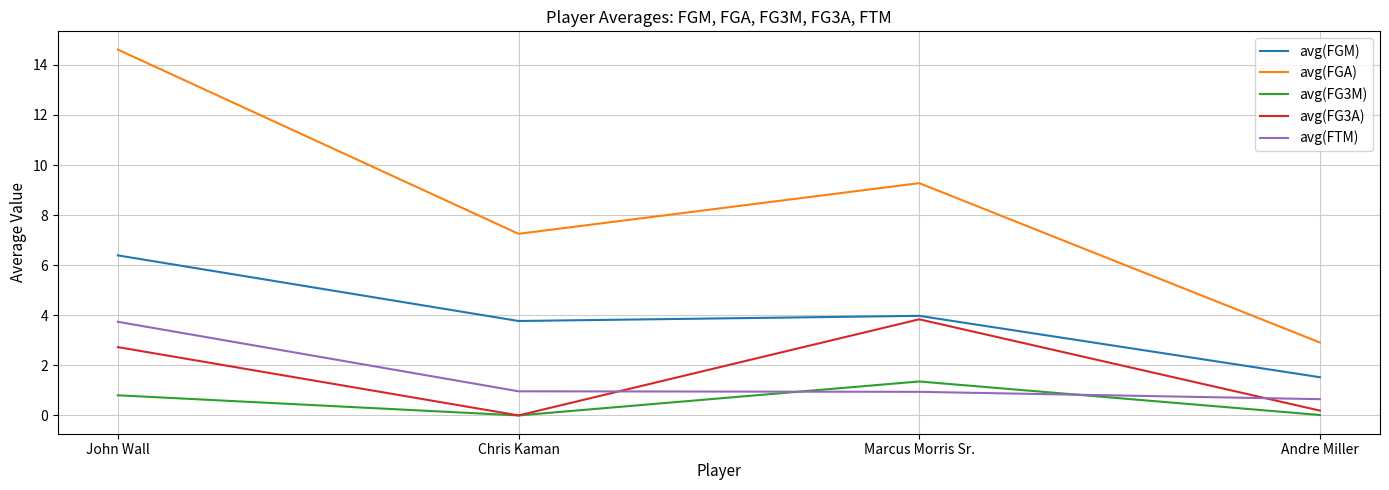

Where does the avg(FGM) series first go above 3?

John Wall